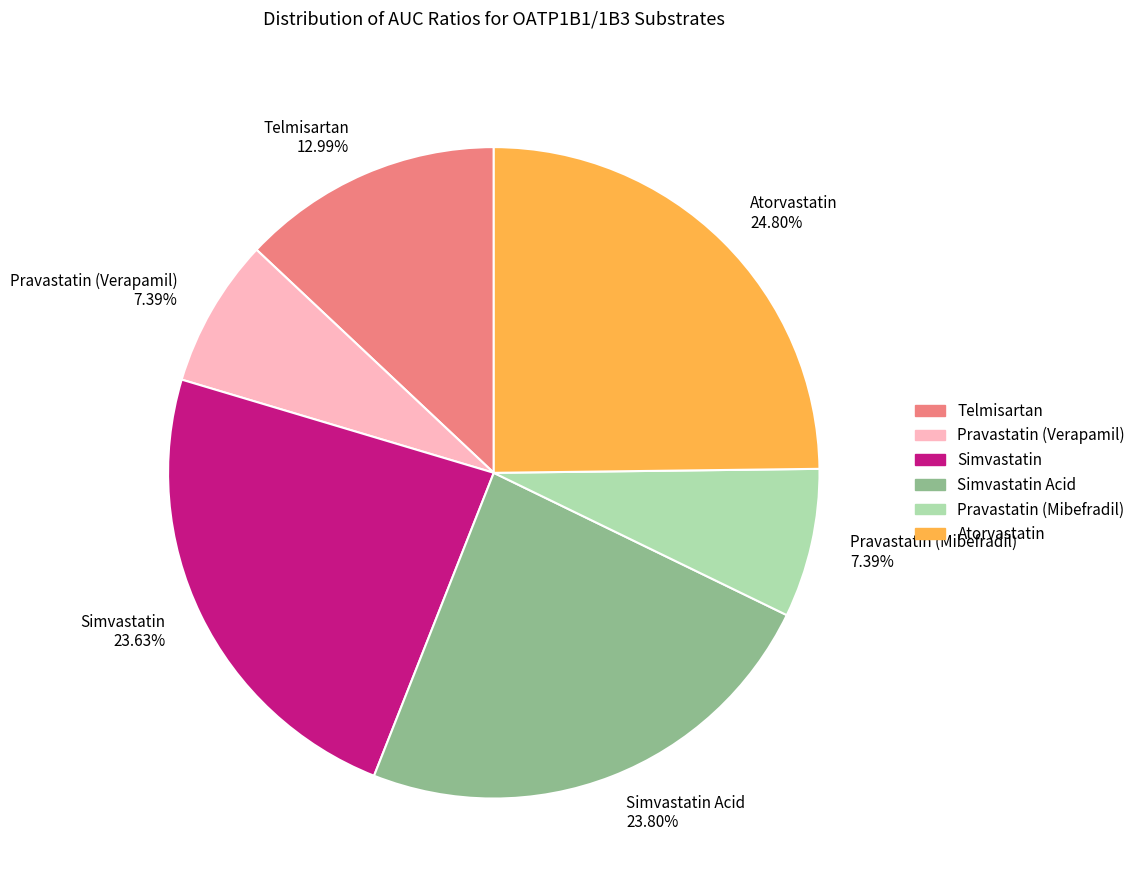

How many segments does this pie chart have?

6